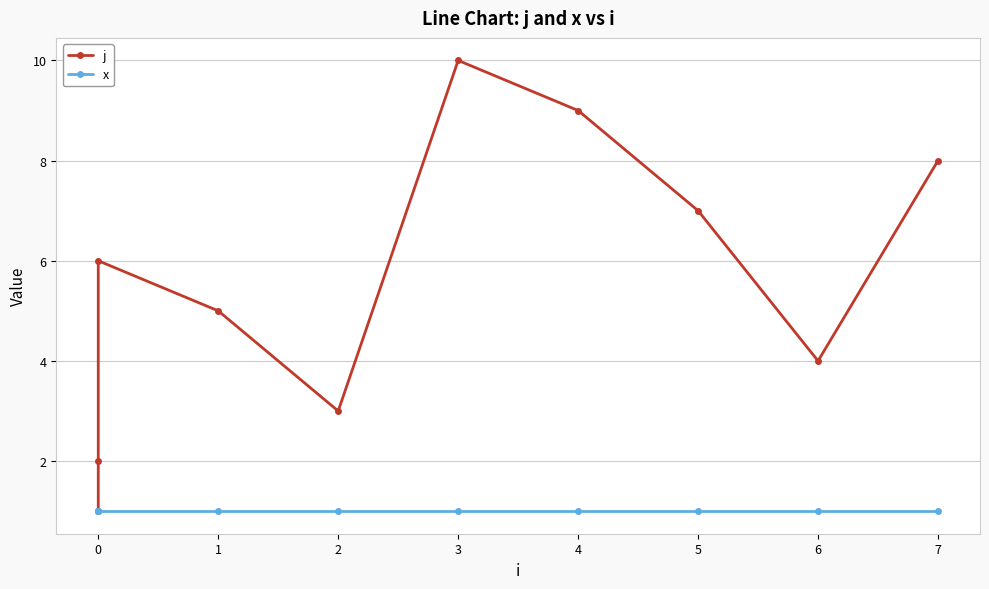

List the labels in order of j value, smallest first.

0, 0, 2, 6, 1, 0, 5, 7, 4, 3